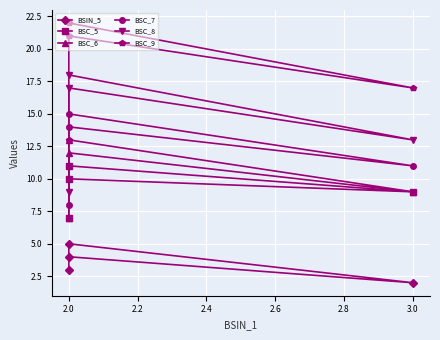

How many lines are shown in the chart?

6